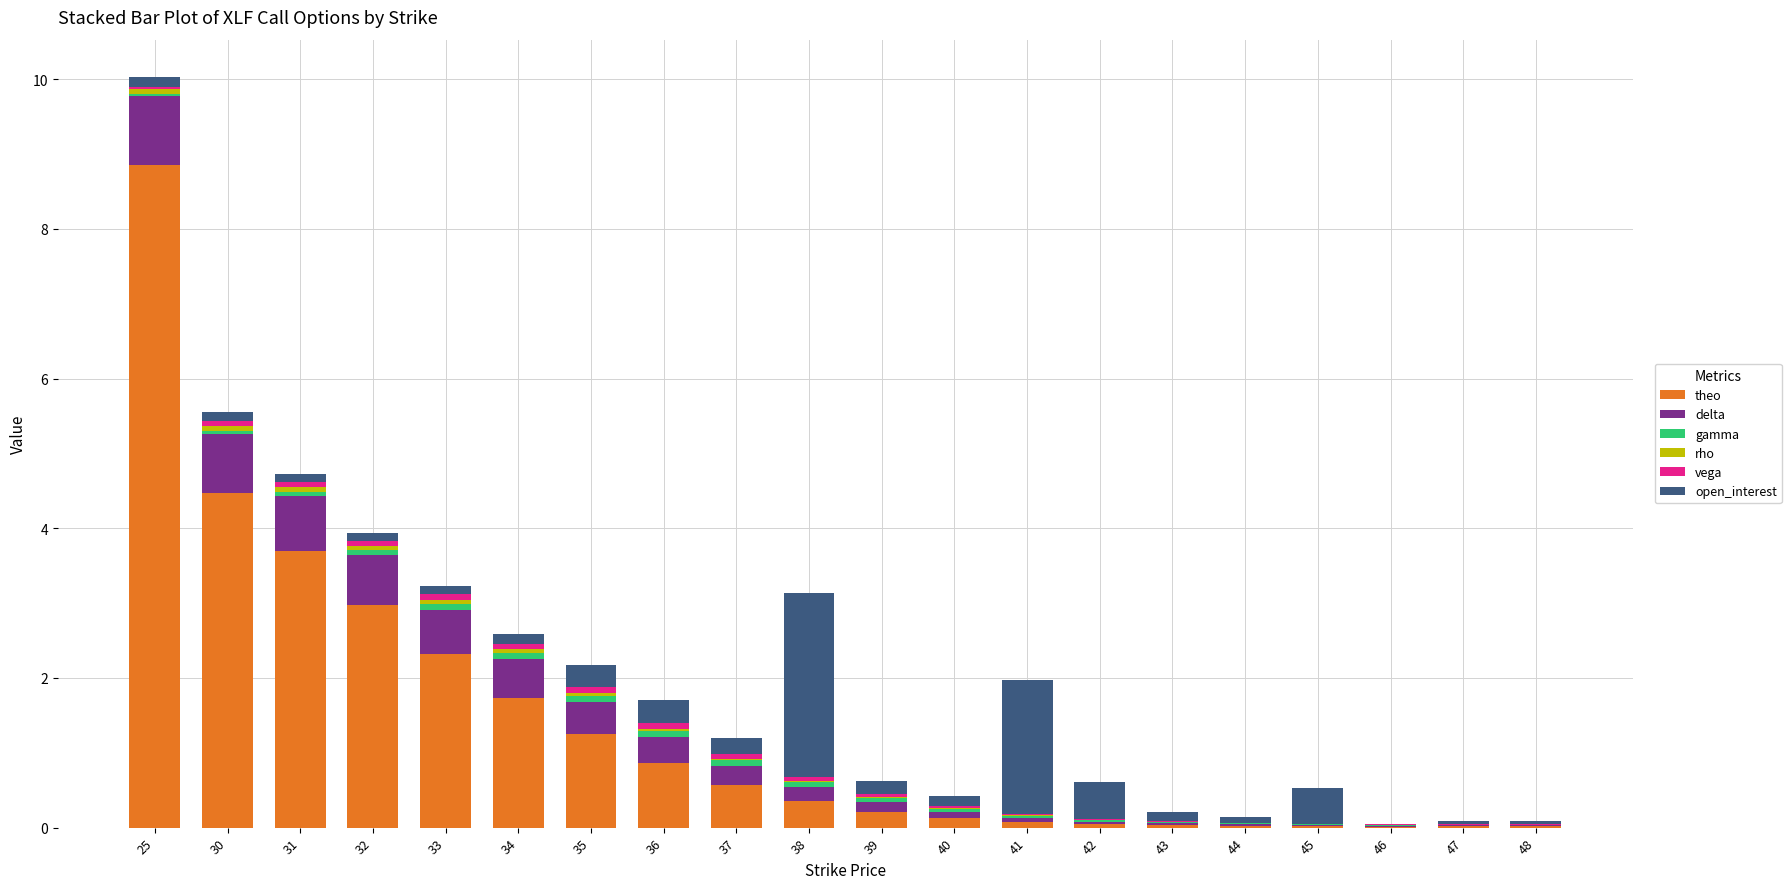

The theo series shows 0.2 at 36. True or false?

False